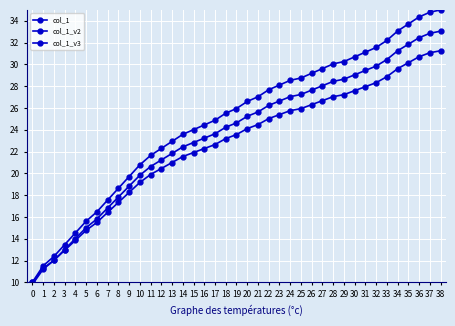

Reading left to right, what are all the values shown in this chart?

col_1: 10.0	11.5	12.4	13.4	14.5	15.6	16.5	17.5	18.6	19.7	20.8	21.6	22.3	22.9	23.6	24.0	24.4	24.9	25.5	25.9	26.6	27.0	27.7	28.1	28.5	28.8	29.2	29.6	30.0	30.3	30.7	31.1	31.6	32.2	33.1	33.7	34.4	34.8	35.0
col_1_v2: 9.8	11.2	12.0	13.0	14.0	15.0	15.8	16.8	17.8	18.8	19.8	20.6	21.2	21.8	22.4	22.8	23.2	23.6	24.2	24.6	25.2	25.6	26.2	26.6	27.0	27.2	27.6	28.0	28.4	28.6	29.0	29.4	29.8	30.4	31.2	31.8	32.4	32.8	33.1
col_1_v3: 10.0	11.3	12.0	12.9	13.8	14.8	15.5	16.4	17.3	18.2	19.2	19.9	20.4	21.0	21.5	21.9	22.3	22.6	23.2	23.6	24.1	24.5	25.0	25.4	25.8	25.9	26.3	26.7	27.0	27.2	27.6	28.0	28.3	28.9	29.6	30.2	30.7	31.1	31.2